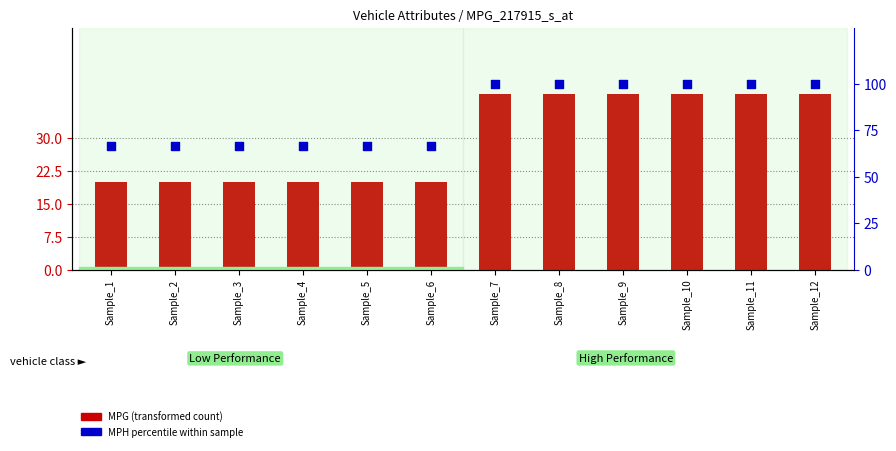

Which series contains the lowest Y value?

MPG (transformed count)